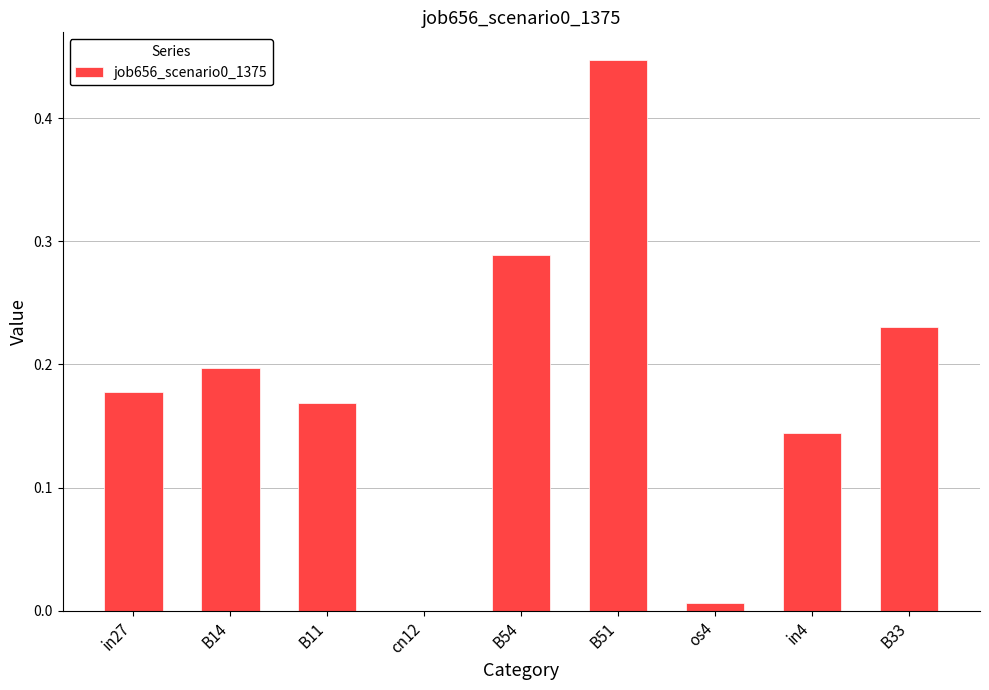

Between B54 and cn12, which is larger?

B54